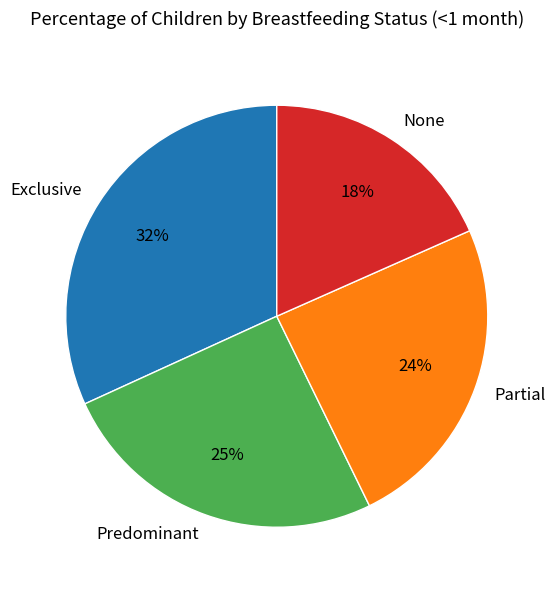

To the nearest percent, what is the average slice percentage?

25%